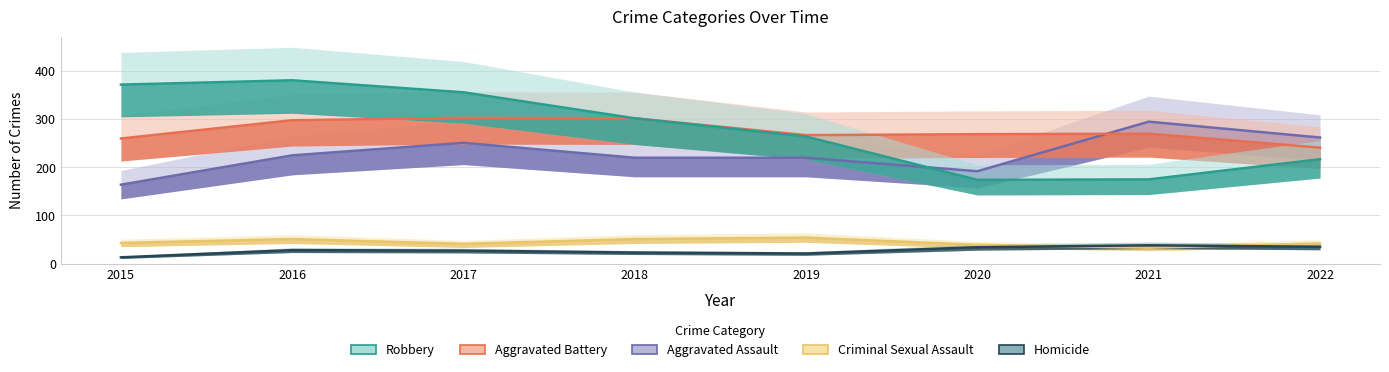

True or false: Homicide and Aggravated Battery intersect in this chart.

False